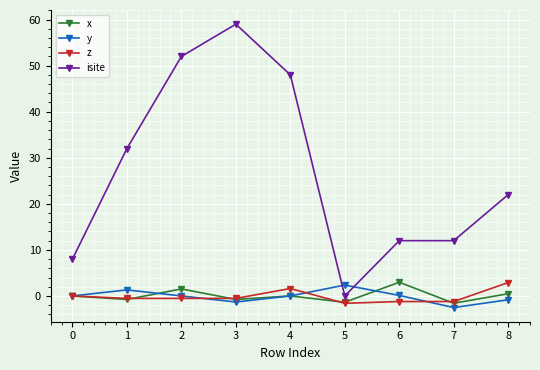

Where do y and isite first cross each other?

4 and 5